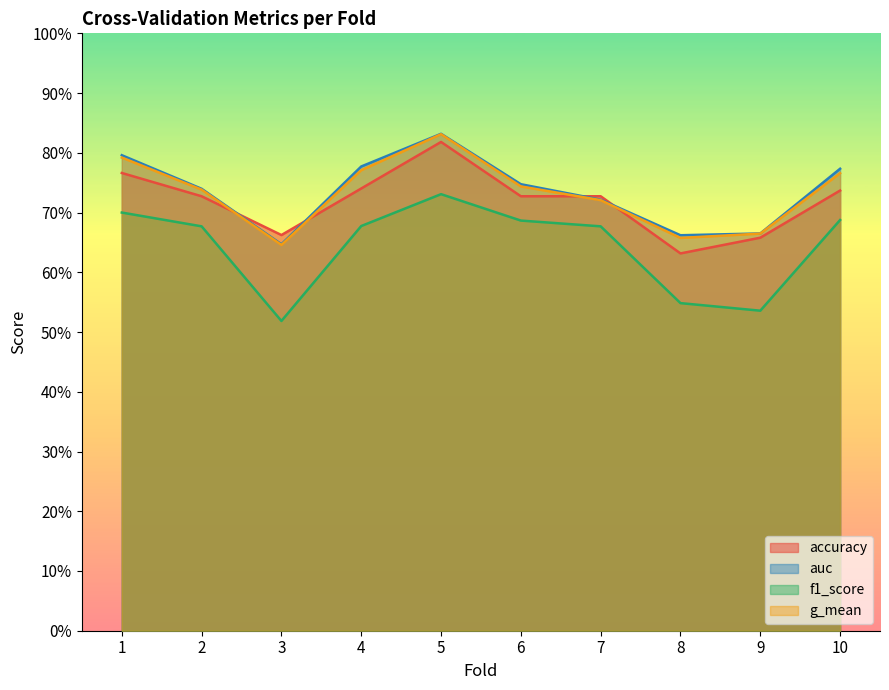

Is it true that f1_score equals 1.0 at 10?

False